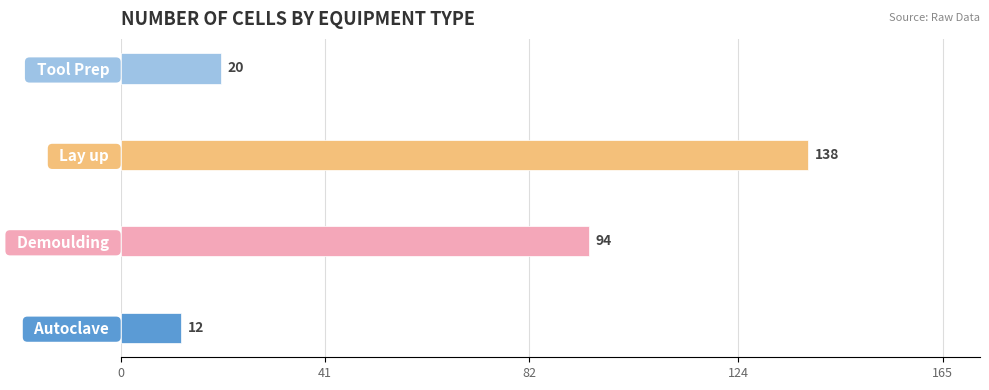

Reading bottom to top, what are all the values shown in this chart?

12	94	138	20